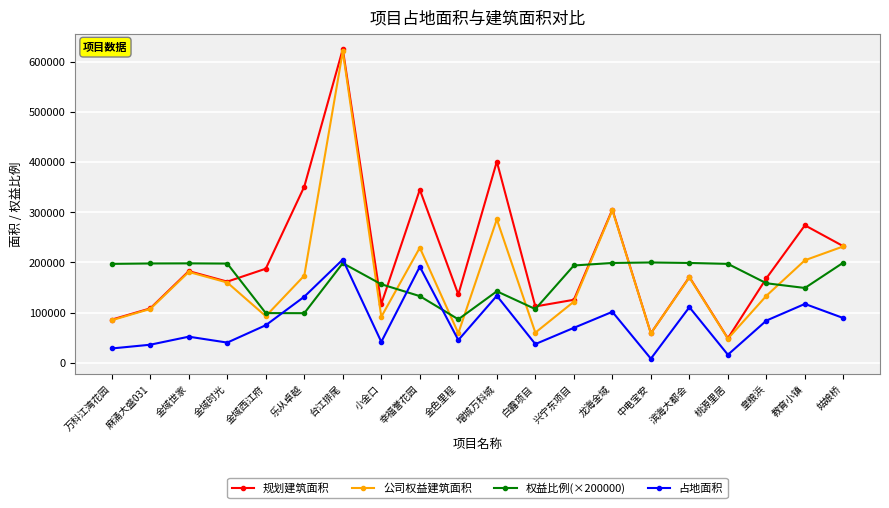

At 教育小镇, list the series in order from largest to smallest.

规划建筑面积, 公司权益建筑面积, 权益比例(×200000), 占地面积